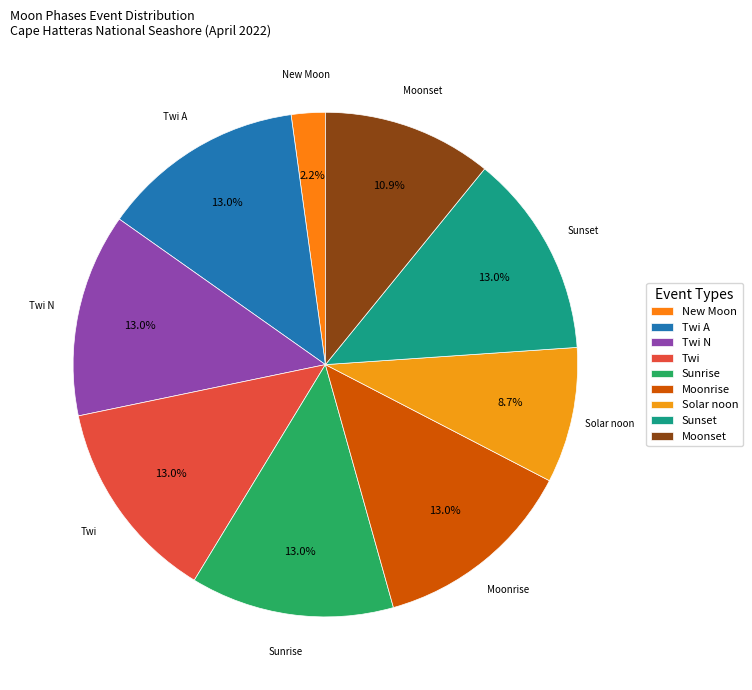

Does any single category account for the majority?

No